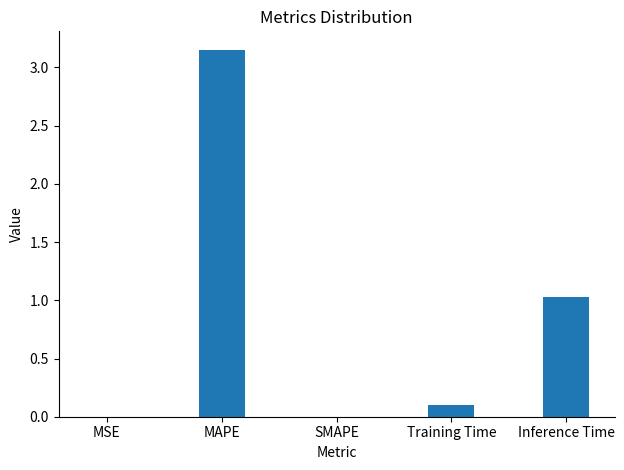

Which category has the highest value across all series?

MAPE